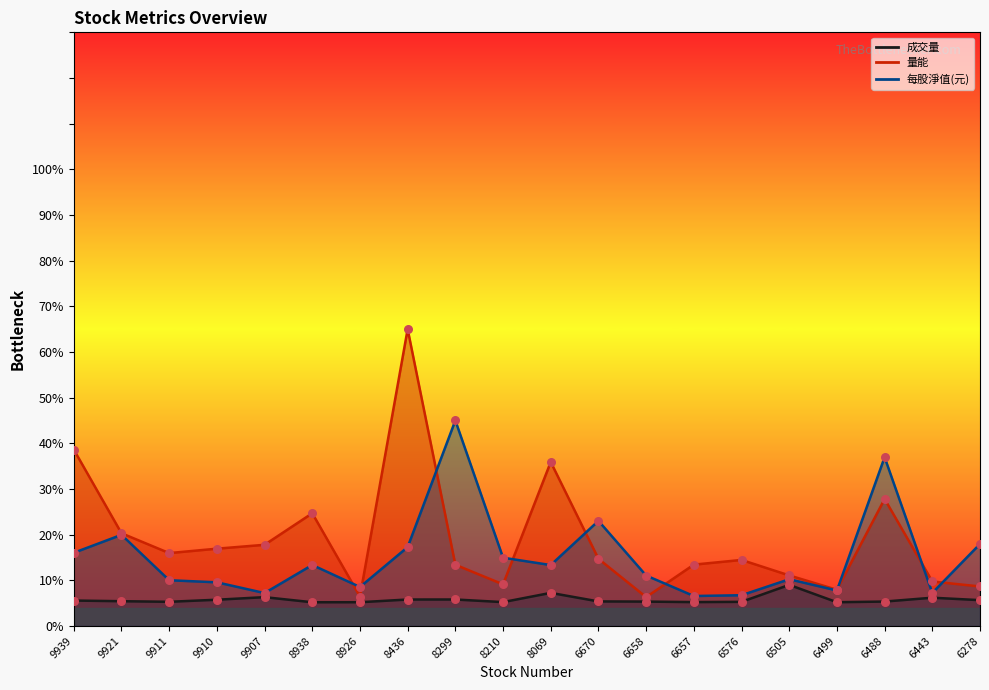

What is the total value across all series at 6670?

86.2